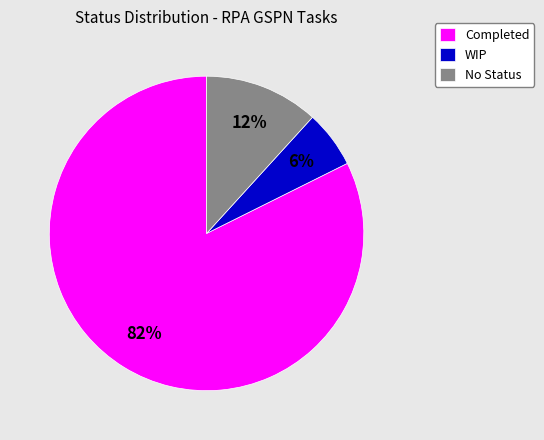

What is the ratio of the value at WIP to the value at No Status?

0.5